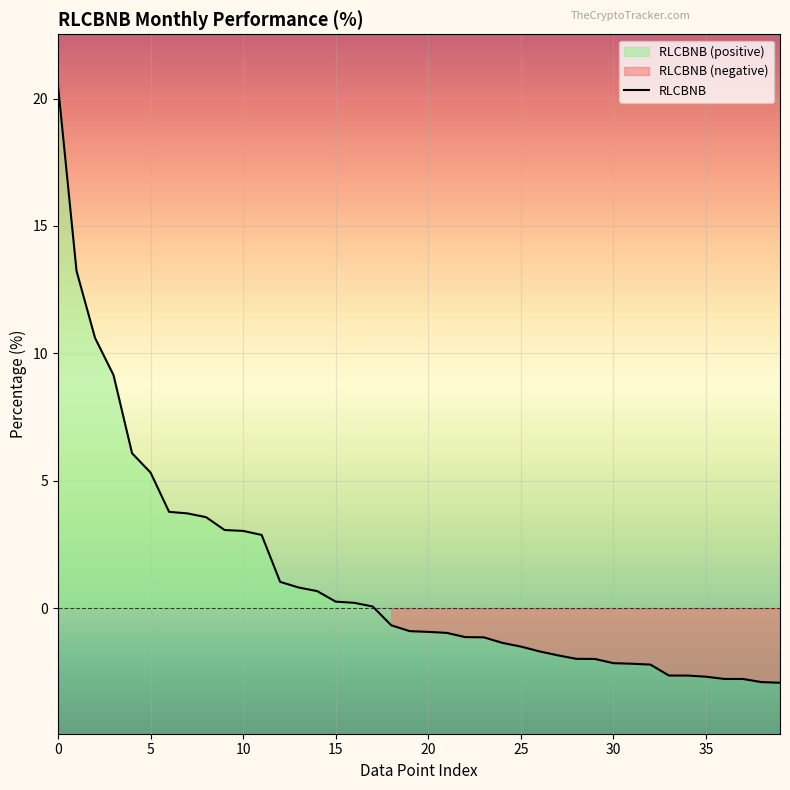

What is the label of the 15th point from the right?

25